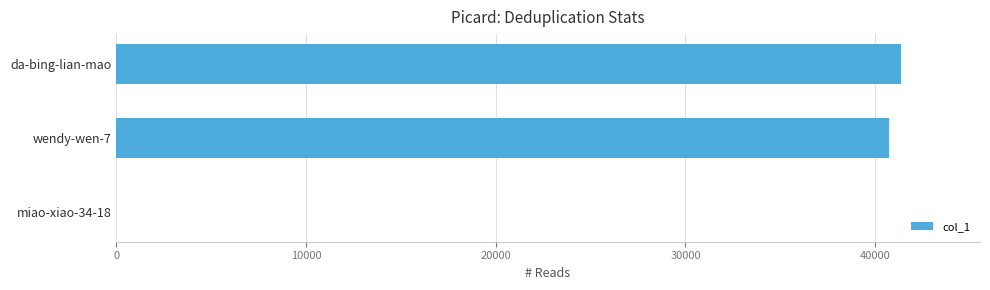

What is the ratio of the value at wendy-wen-7 to the value at da-bing-lian-mao?

1.0